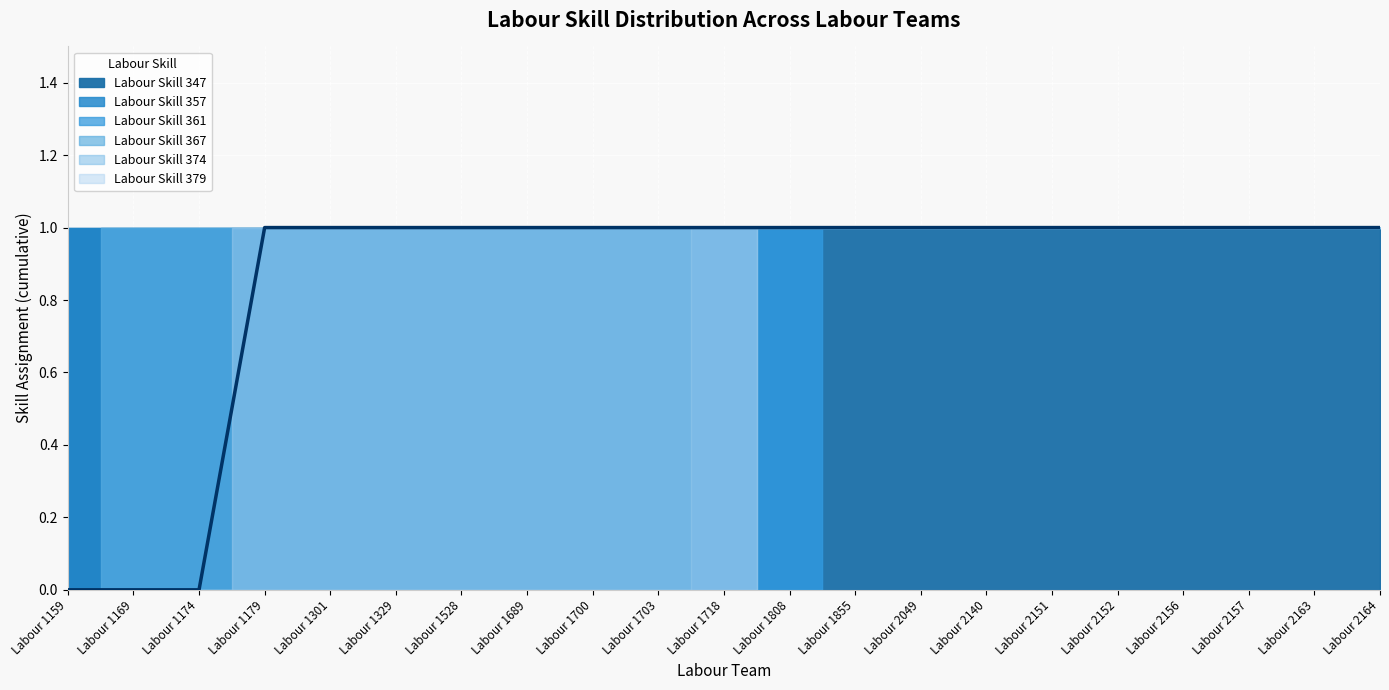

What is the greatest value displayed?

1